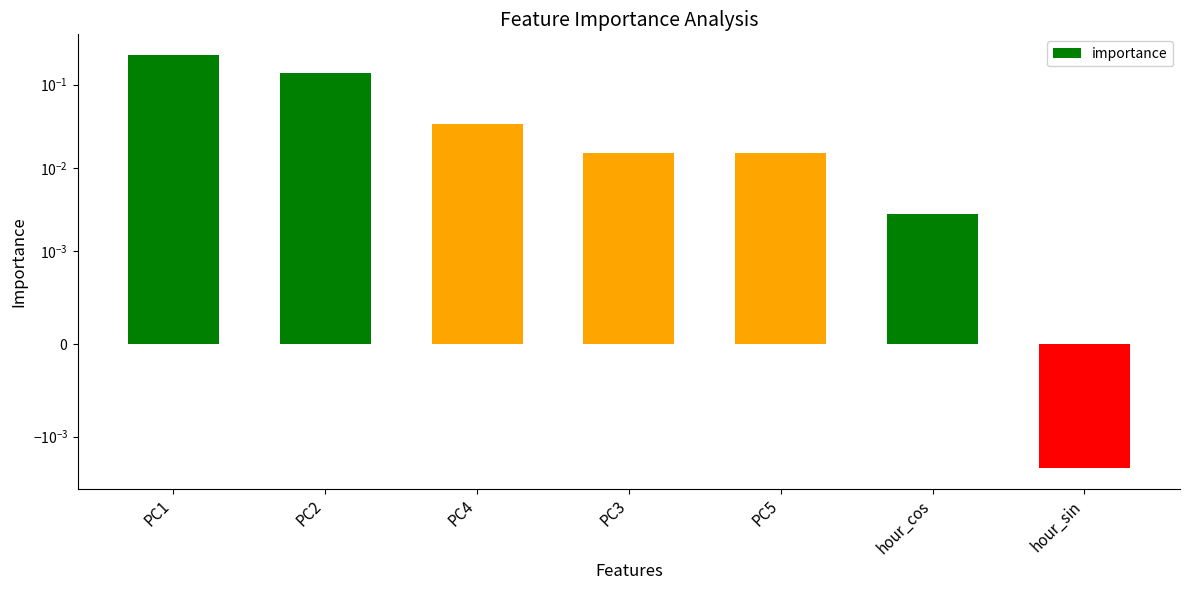

What is the label of the 3rd bar from the left?

PC4